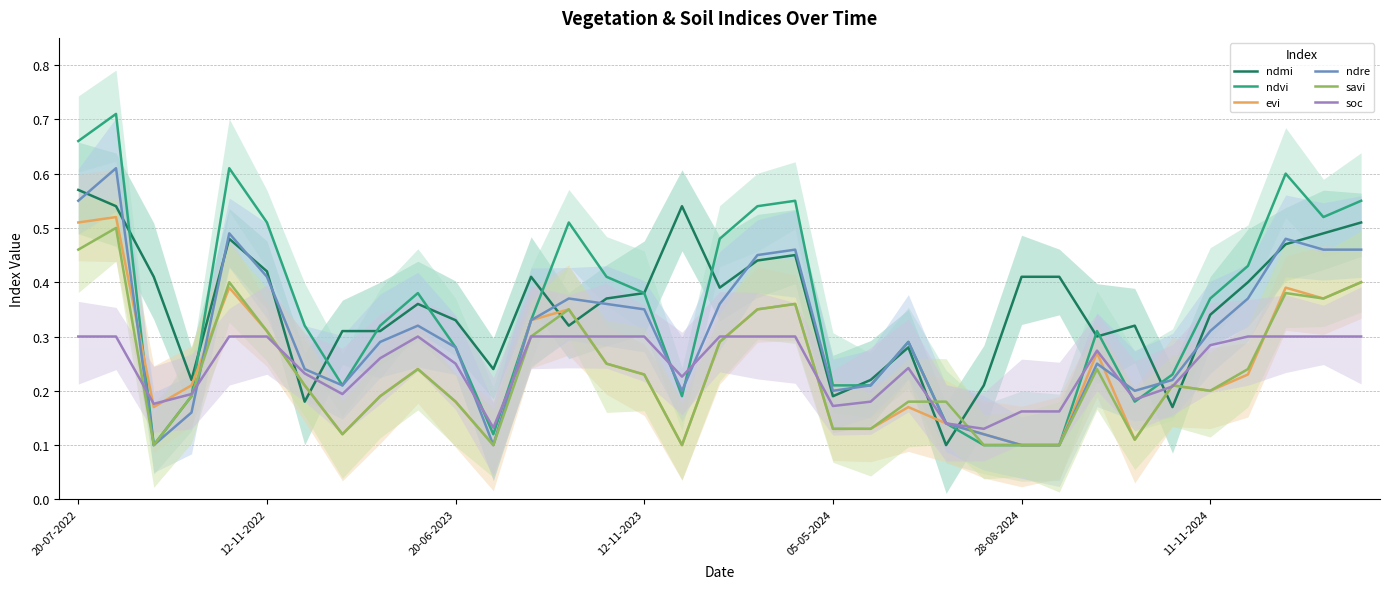

Reading left to right, transcribe all the data shown in this chart.

ndmi: 0.6	0.5	0.4	0.2	0.5	0.4	0.2	0.3	0.3	0.4	0.3	0.2	0.4	0.3	0.4	0.4	0.5	0.4	0.4	0.5	0.2	0.2	0.3	0.1	0.2	0.4	0.4	0.3	0.3	0.2	0.3	0.4	0.5	0.5	0.5
ndvi: 0.7	0.7	0.1	0.2	0.6	0.5	0.3	0.2	0.3	0.4	0.3	0.1	0.3	0.5	0.4	0.4	0.2	0.5	0.5	0.6	0.2	0.2	0.3	0.1	0.1	0.1	0.1	0.3	0.2	0.2	0.4	0.4	0.6	0.5	0.6
evi: 0.5	0.5	0.2	0.2	0.4	0.3	0.2	0.1	0.2	0.2	0.2	0.1	0.3	0.3	0.2	0.2	0.1	0.3	0.3	0.4	0.1	0.1	0.2	0.1	0.1	0.1	0.1	0.3	0.1	0.2	0.2	0.2	0.4	0.4	0.4
ndre: 0.6	0.6	0.1	0.2	0.5	0.4	0.2	0.2	0.3	0.3	0.3	0.1	0.3	0.4	0.4	0.3	0.2	0.4	0.5	0.5	0.2	0.2	0.3	0.1	0.1	0.1	0.1	0.2	0.2	0.2	0.3	0.4	0.5	0.5	0.5
savi: 0.5	0.5	0.1	0.2	0.4	0.3	0.2	0.1	0.2	0.2	0.2	0.1	0.3	0.3	0.2	0.2	0.1	0.3	0.3	0.4	0.1	0.1	0.2	0.2	0.1	0.1	0.1	0.2	0.1	0.2	0.2	0.2	0.4	0.4	0.4
soc: 0.3	0.3	0.2	0.2	0.3	0.3	0.2	0.2	0.3	0.3	0.2	0.1	0.3	0.3	0.3	0.3	0.2	0.3	0.3	0.3	0.2	0.2	0.2	0.1	0.1	0.2	0.2	0.3	0.2	0.2	0.3	0.3	0.3	0.3	0.3